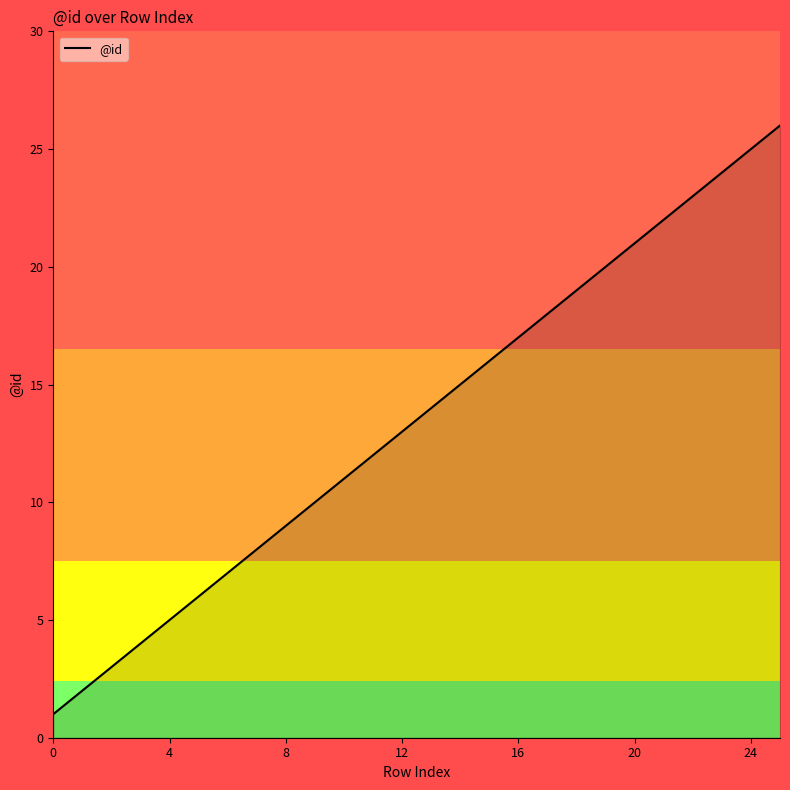

What is the difference between the maximum and minimum values?

25